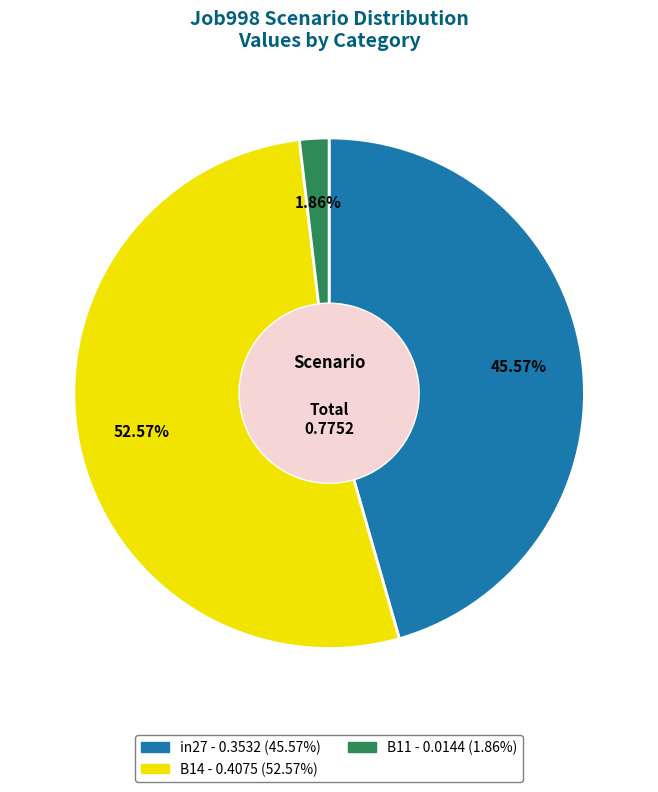

Does B11 account for over 50% of the chart?

No